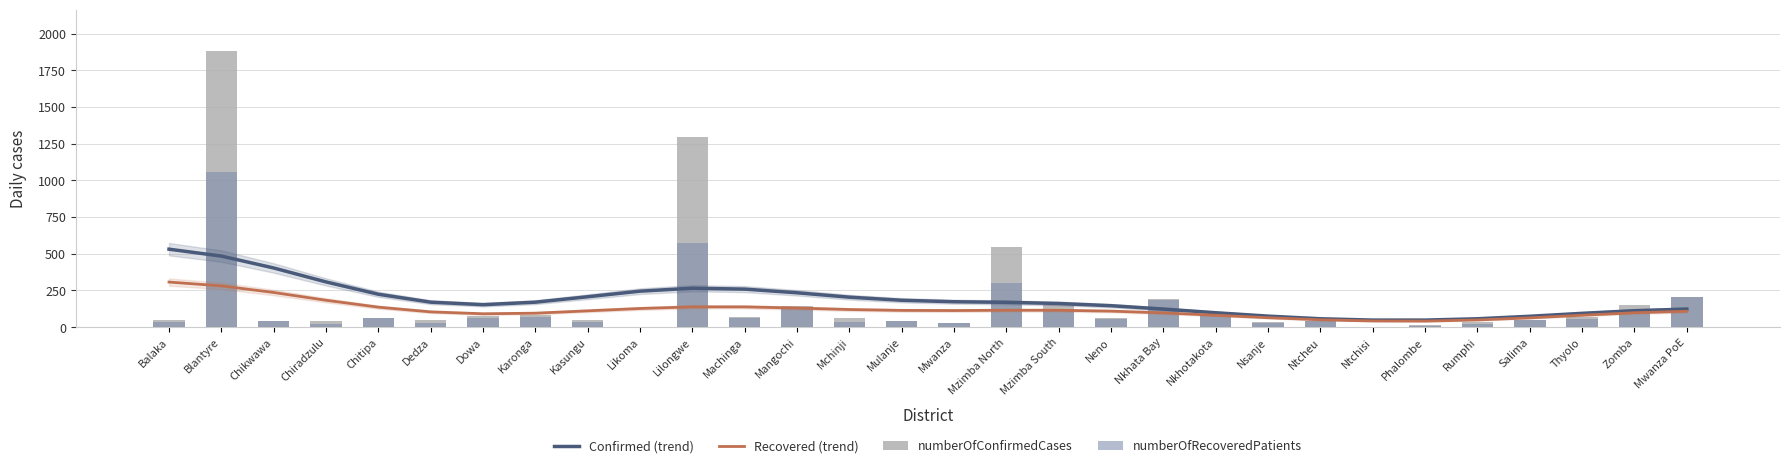

What are all the series names shown in the legend?

Confirmed (trend), Recovered (trend), numberOfConfirmedCases, numberOfRecoveredPatients